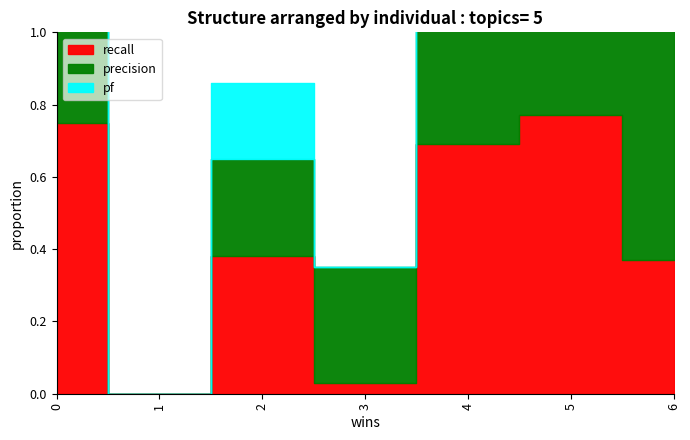

Does the chart have visible grid lines?

No